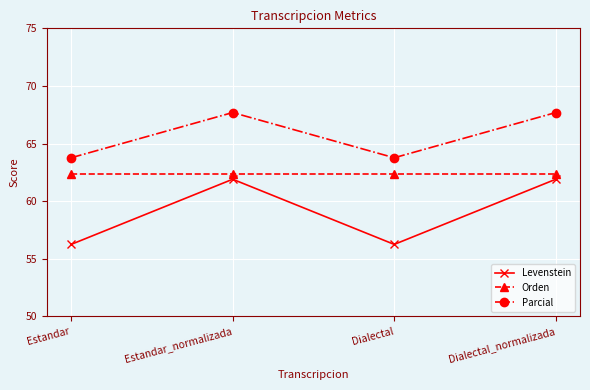

At which label does Levenstein first exceed 61?

Estandar_normalizada